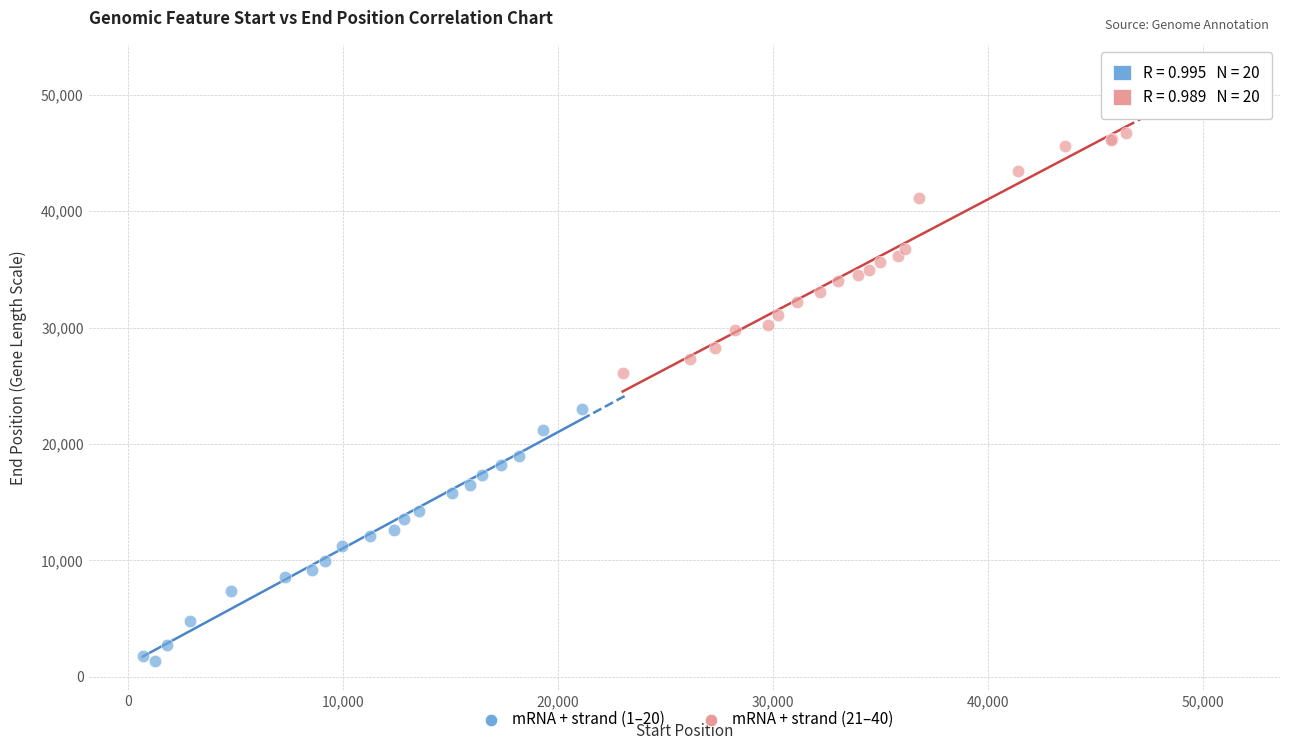

Which series contains the highest Y value?

mRNA + strand (21–40)